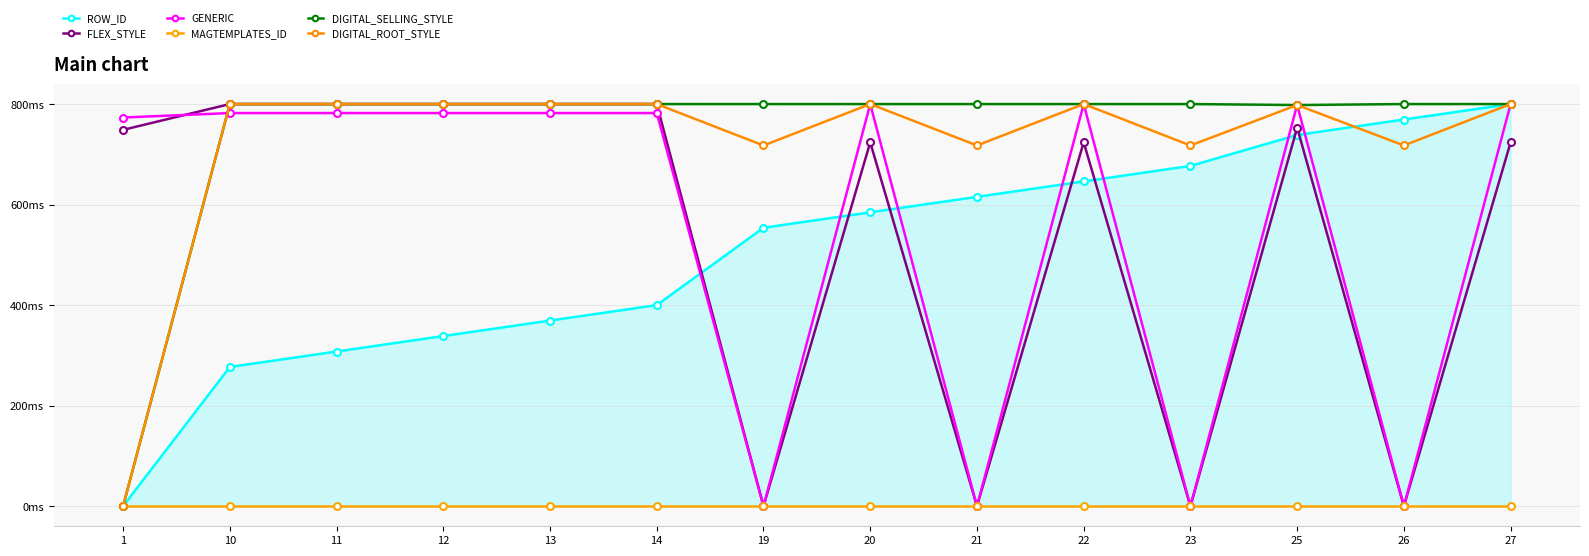

At which label does DIGITAL_ROOT_STYLE first exceed 799?

10